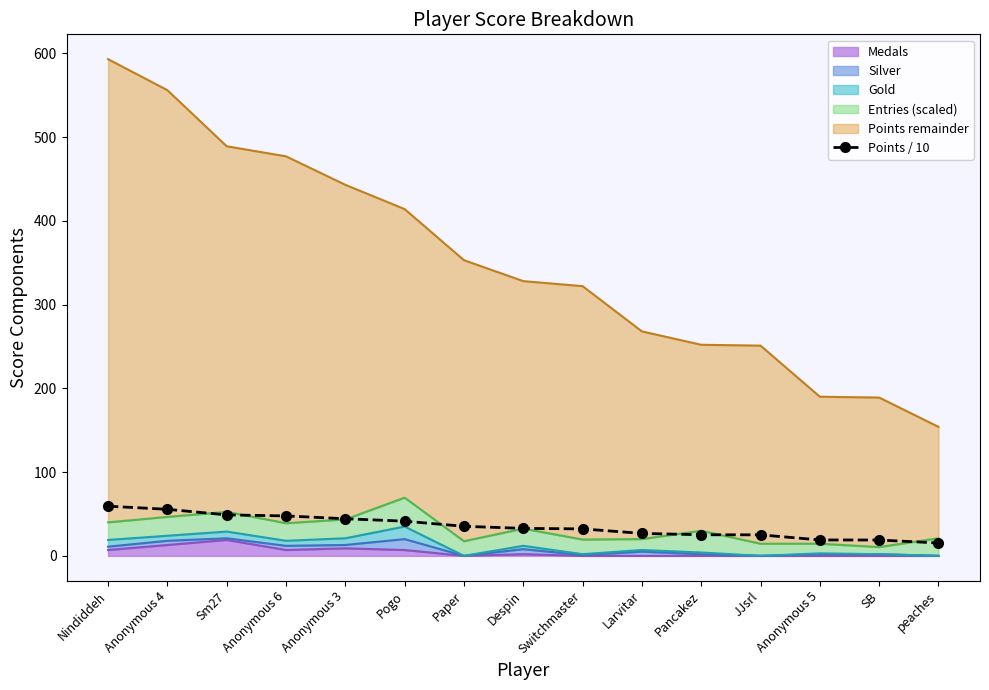

Reading left to right, what are all the values shown in this chart?

Nindiddeh=59.3	Anonymous 4=55.6	Sm27=48.9	Anonymous 6=47.7	Anonymous 3=44.3	Pogo=41.4	Paper=35.3	Despin=32.8	Switchmaster=32.2	Larvitar=26.8	Pancakez=25.2	JJsrl=25.1	Anonymous 5=19.0	SB=18.9	peaches=15.4